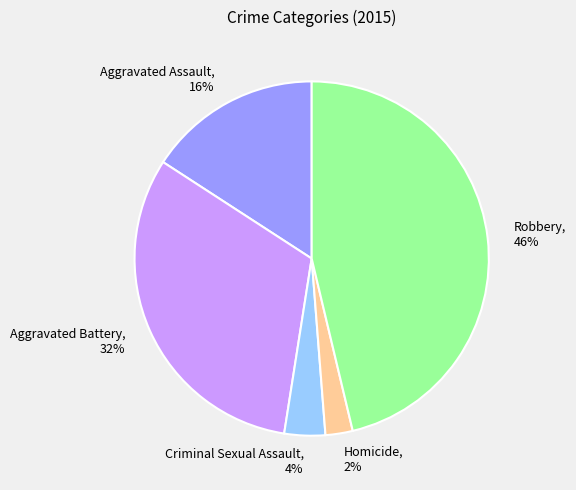

What is the smallest slice in the pie chart?

Homicide